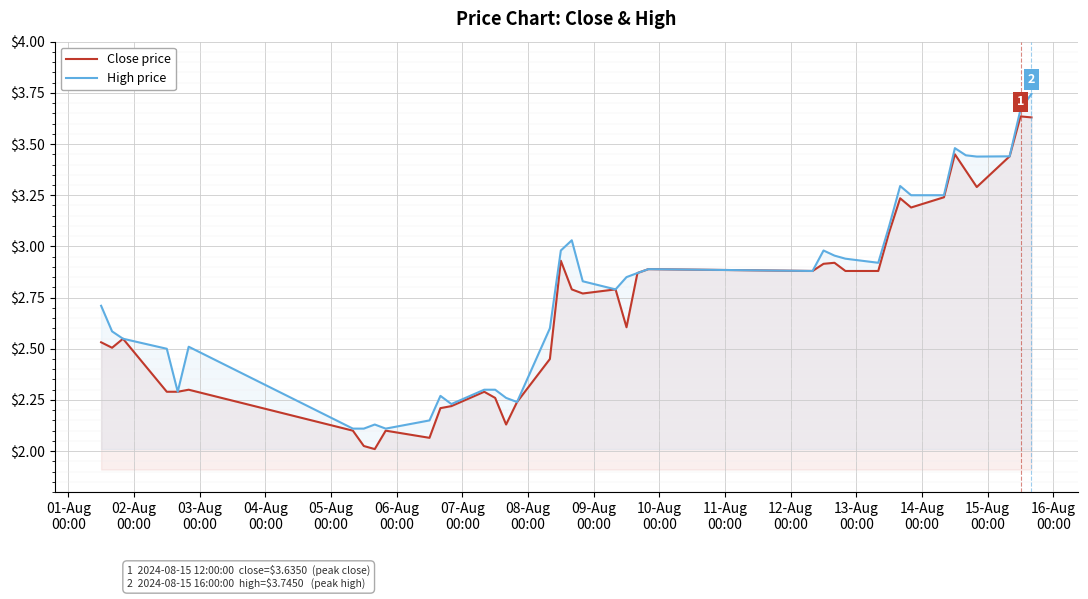

Reading right to left, what are all the values shown in this chart?

Close price: 3.6	3.6	3.4	3.3	3.4	3.5	3.2	3.2	3.2	3.1	2.9	2.9	2.9	2.9	2.9	2.9	2.9	2.6	2.8	2.8	2.8	2.9	2.5	2.2	2.1	2.3	2.3	2.2	2.2	2.1	2.1	2.0	2.0	2.1	2.3	2.3	2.3	2.5	2.5	2.5
High price: 3.7	3.7	3.4	3.4	3.4	3.5	3.2	3.2	3.3	3.1	2.9	2.9	3.0	3.0	2.9	2.9	2.9	2.9	2.8	2.8	3.0	3.0	2.6	2.2	2.3	2.3	2.3	2.2	2.3	2.1	2.1	2.1	2.1	2.1	2.5	2.3	2.5	2.5	2.6	2.7